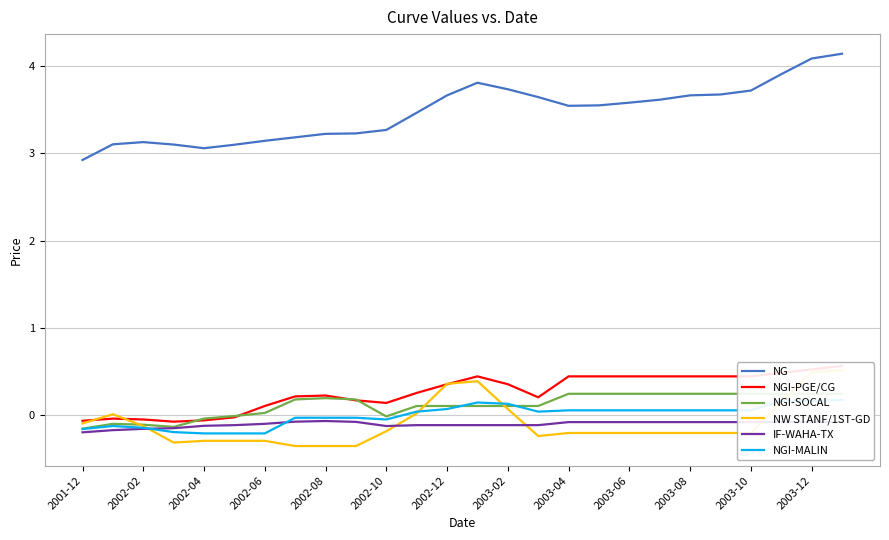

Which series has the widest spread of values?

NG